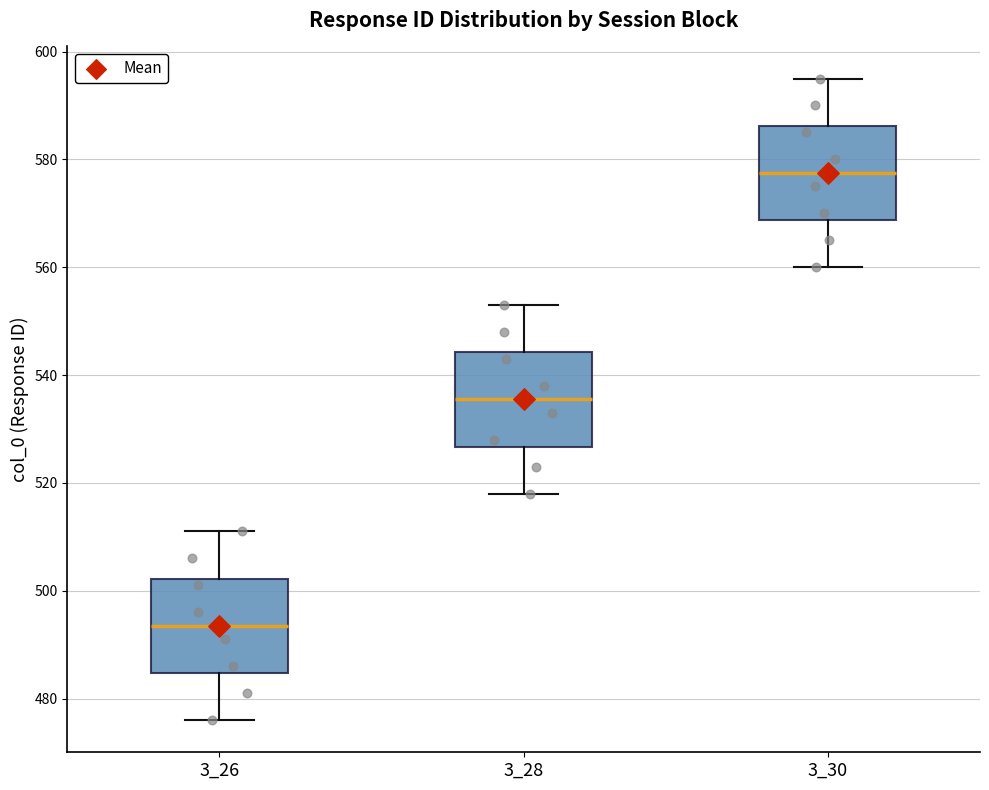

Where does the lower whisker of the box at x = 3_26 end on the y-axis? The values are not printed on the chart, so give them approximately, as read against the axis.

476